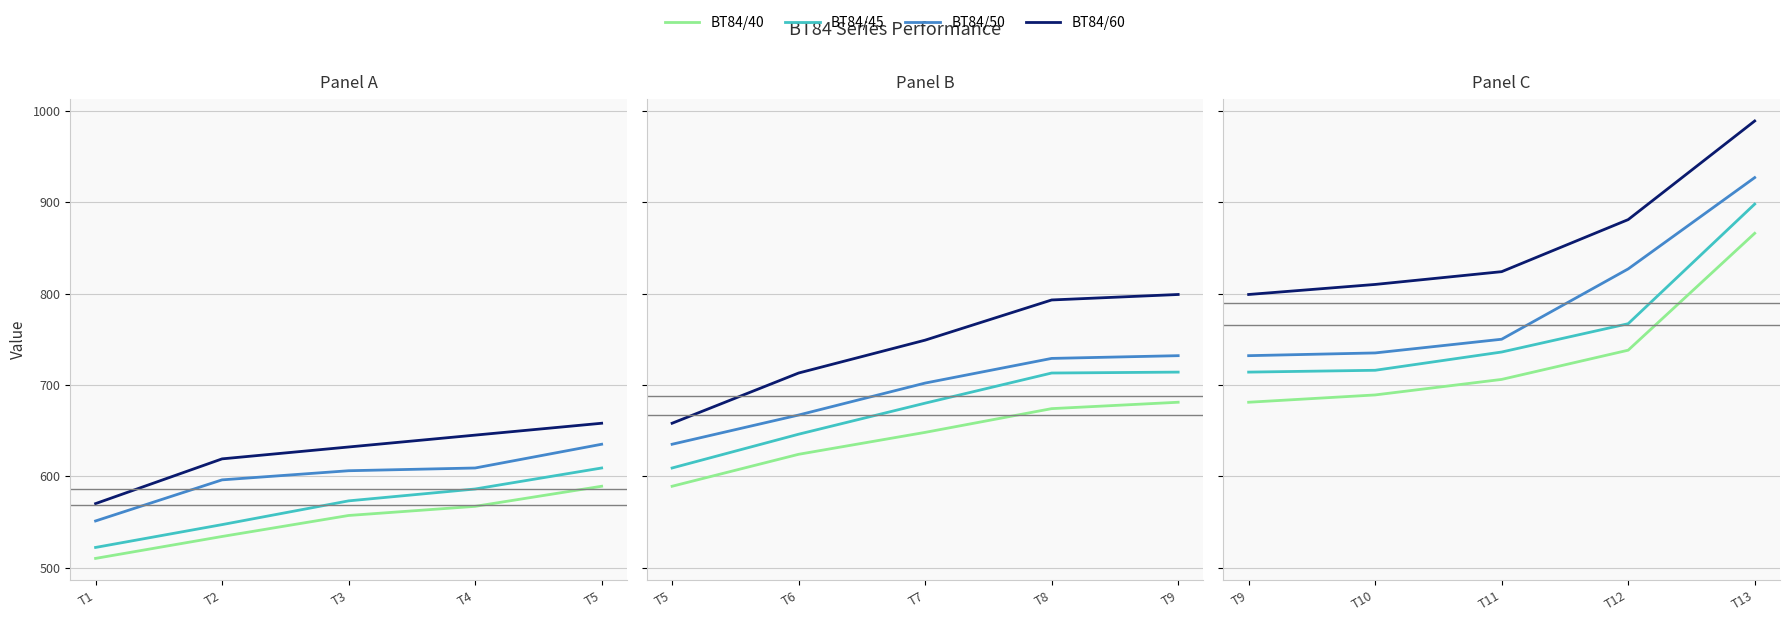

How many series are shown in this chart?

4